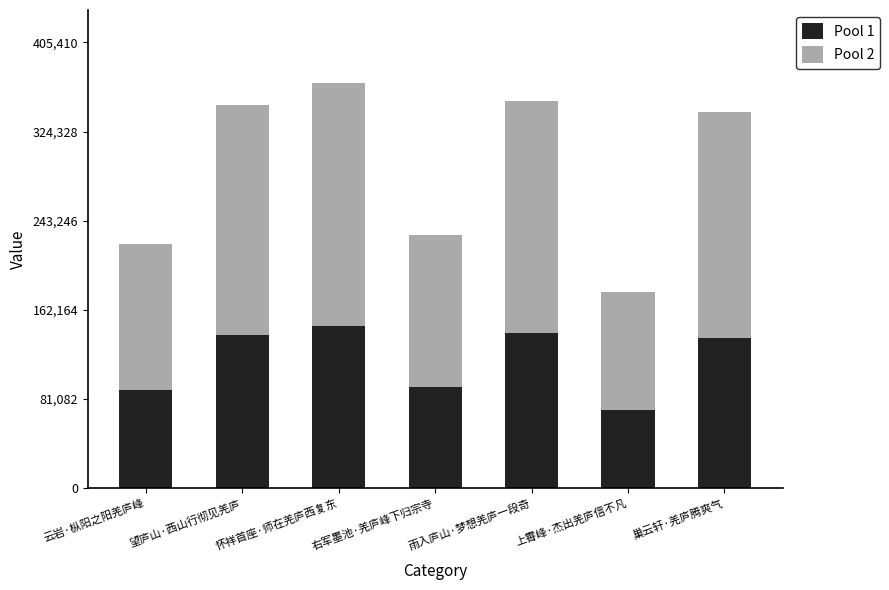

What is the total value across all series at 上霄峰·杰出羌庐信不凡?

178579.0